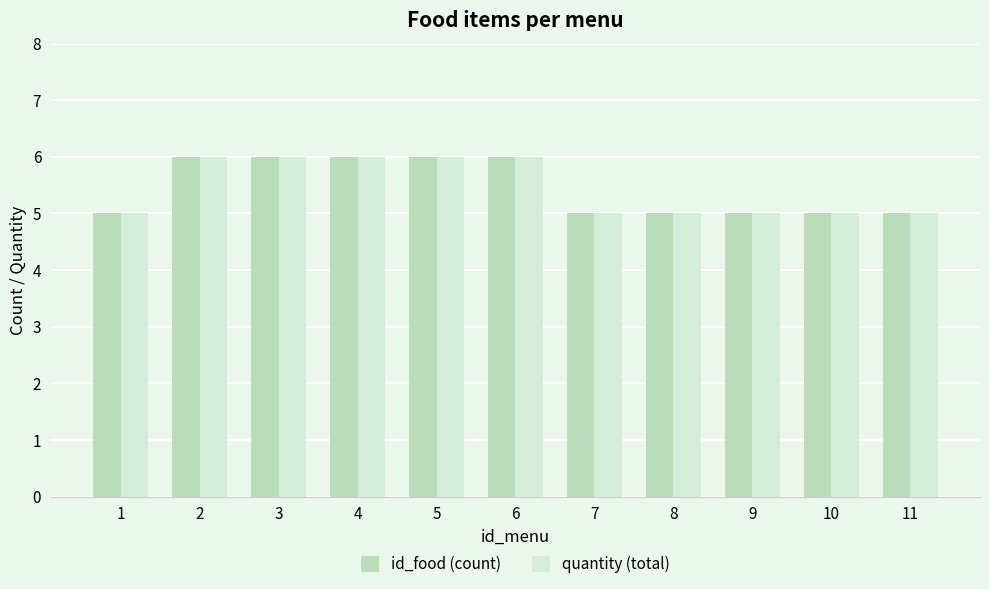

How many bars are there in each group?

2